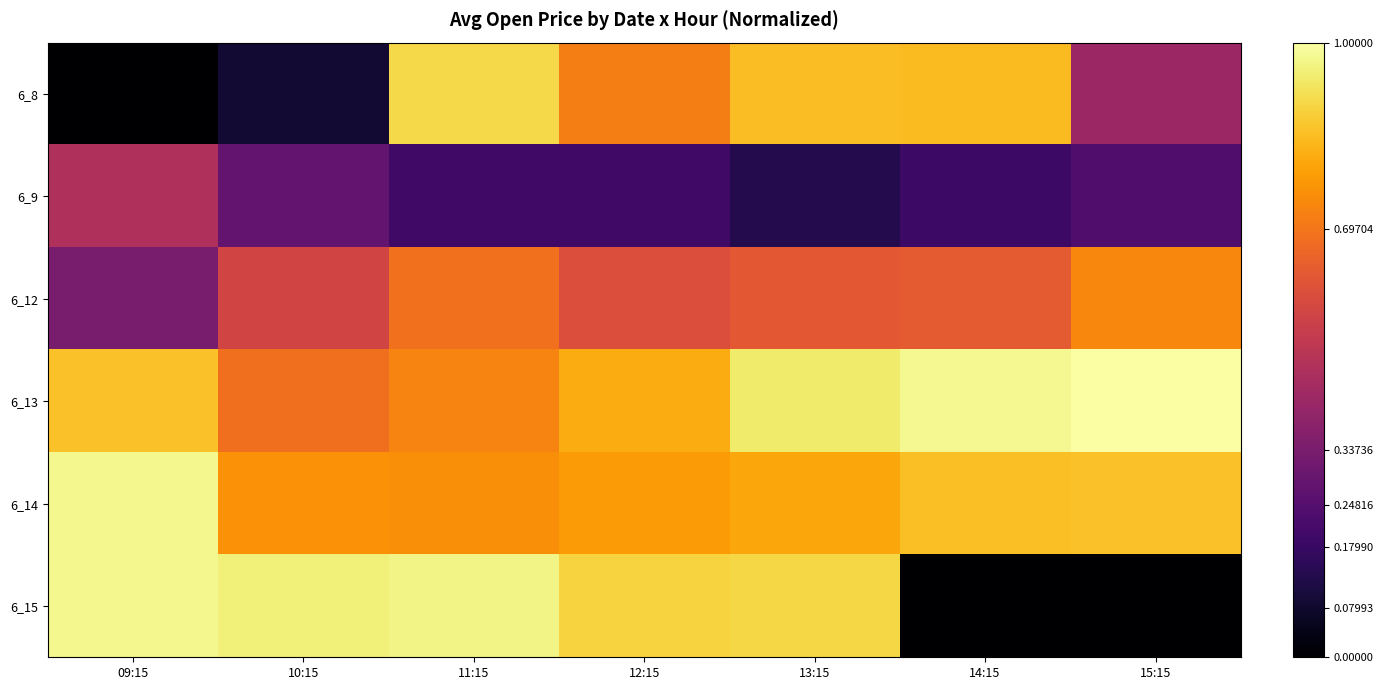

Which has a higher value, 10:15 or 13:15?

13:15